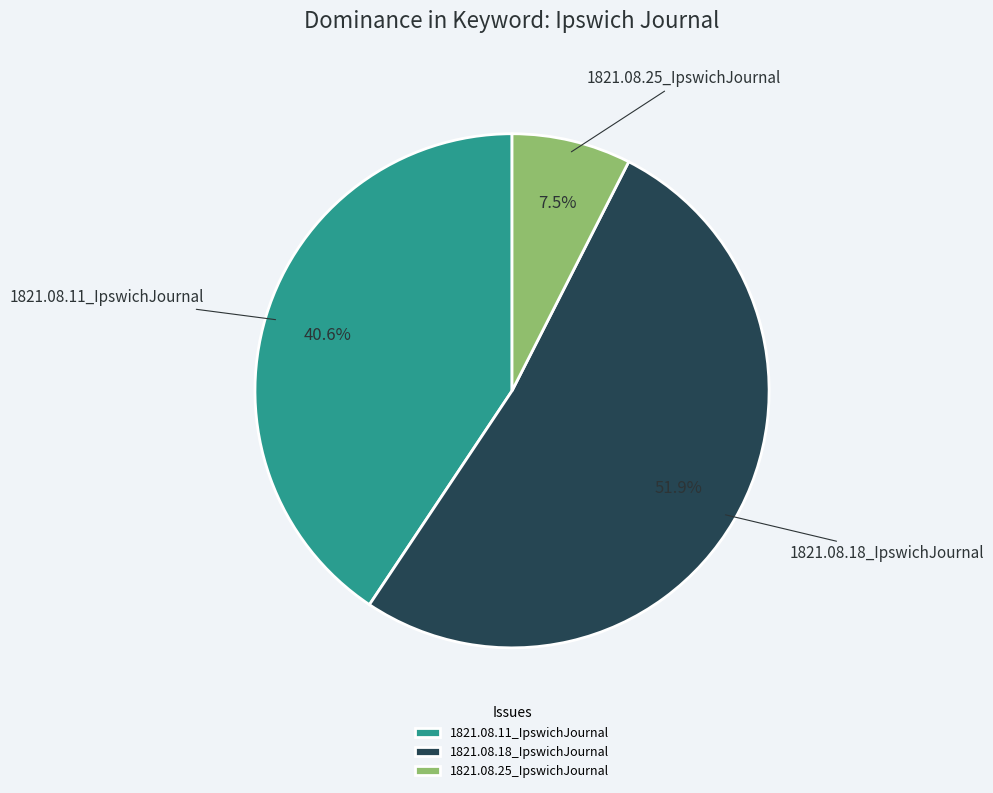

What percentage is the 1821.08.18_IpswichJournal slice, to the nearest percent?

52%